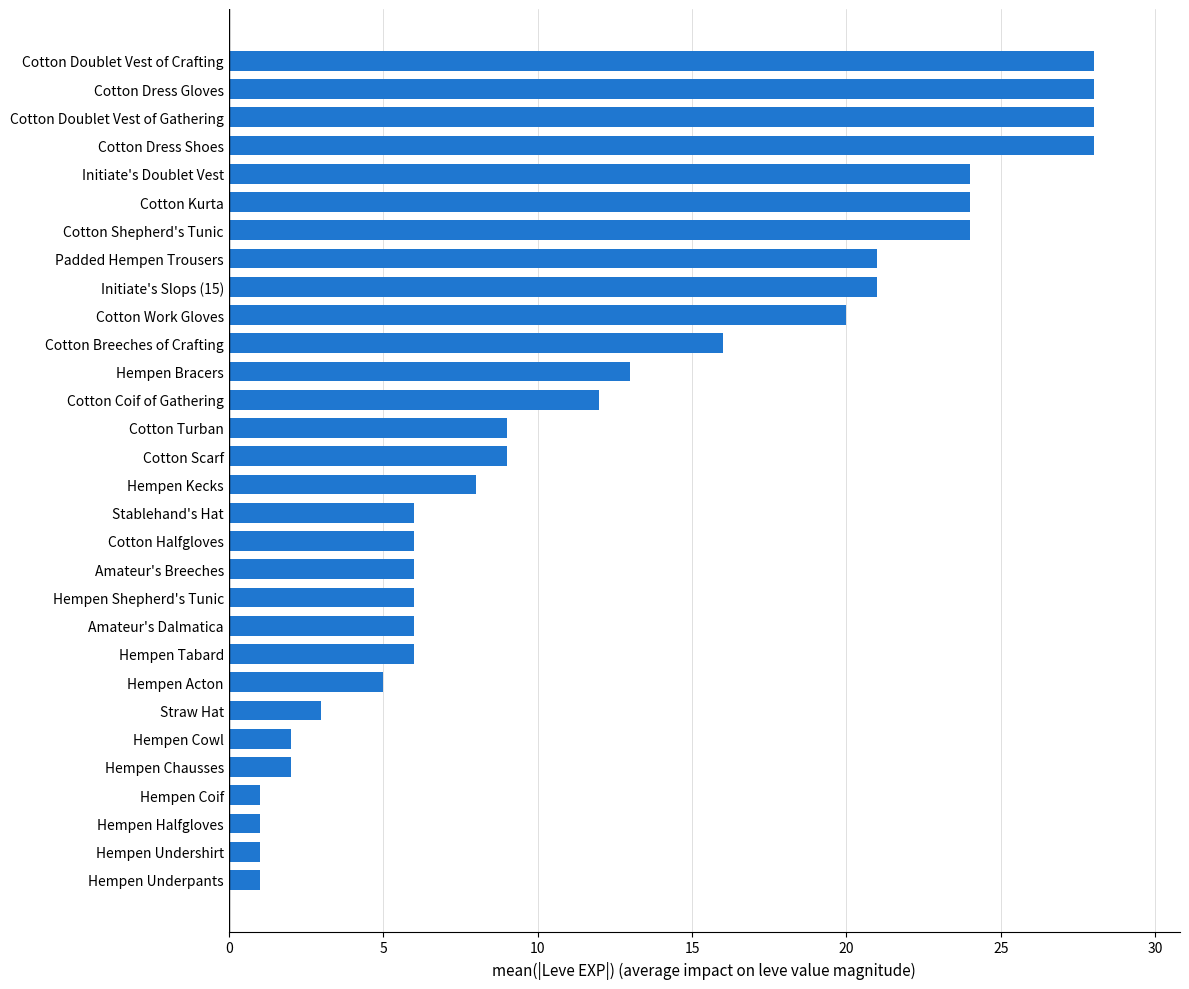

The value at Amateur's Dalmatica is 6. True or false?

True